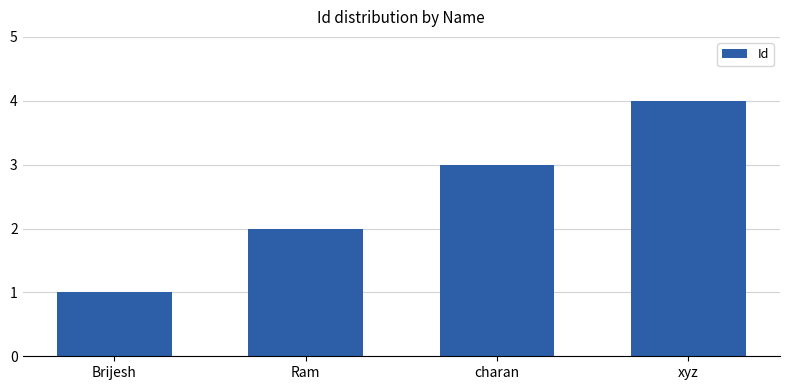

What is the label of the 2nd bar from the right?

charan